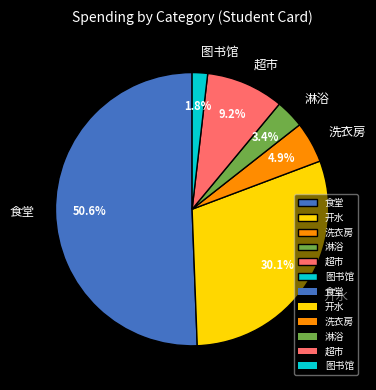

Does 食堂 account for over 50% of the chart?

Yes